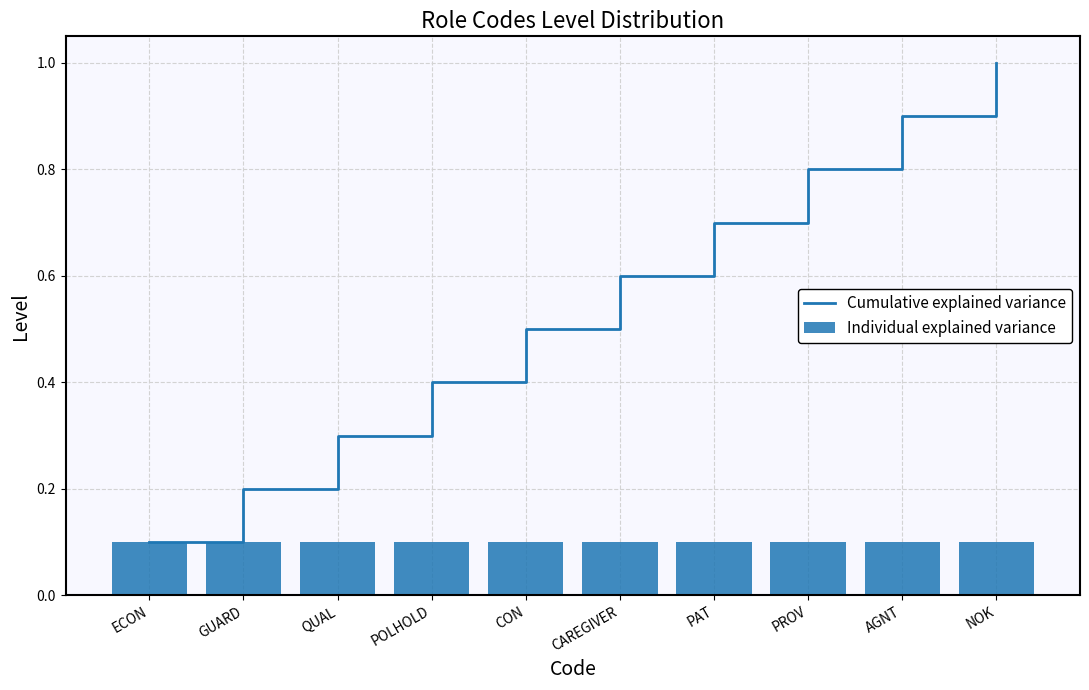

What position from the right is PROV?

3